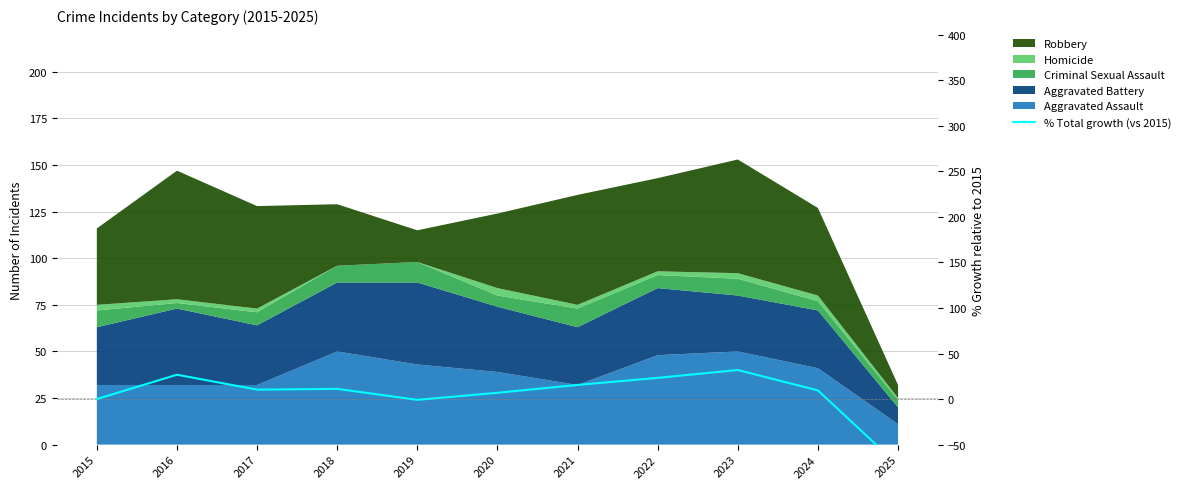

The chart shows a value of 3.5 at 2018. True or false?

False